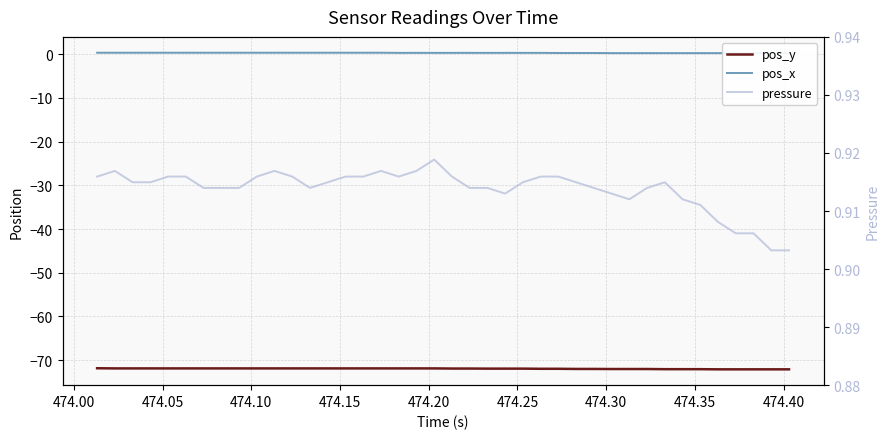

True or false: pos_y and pos_x cross at least once.

False